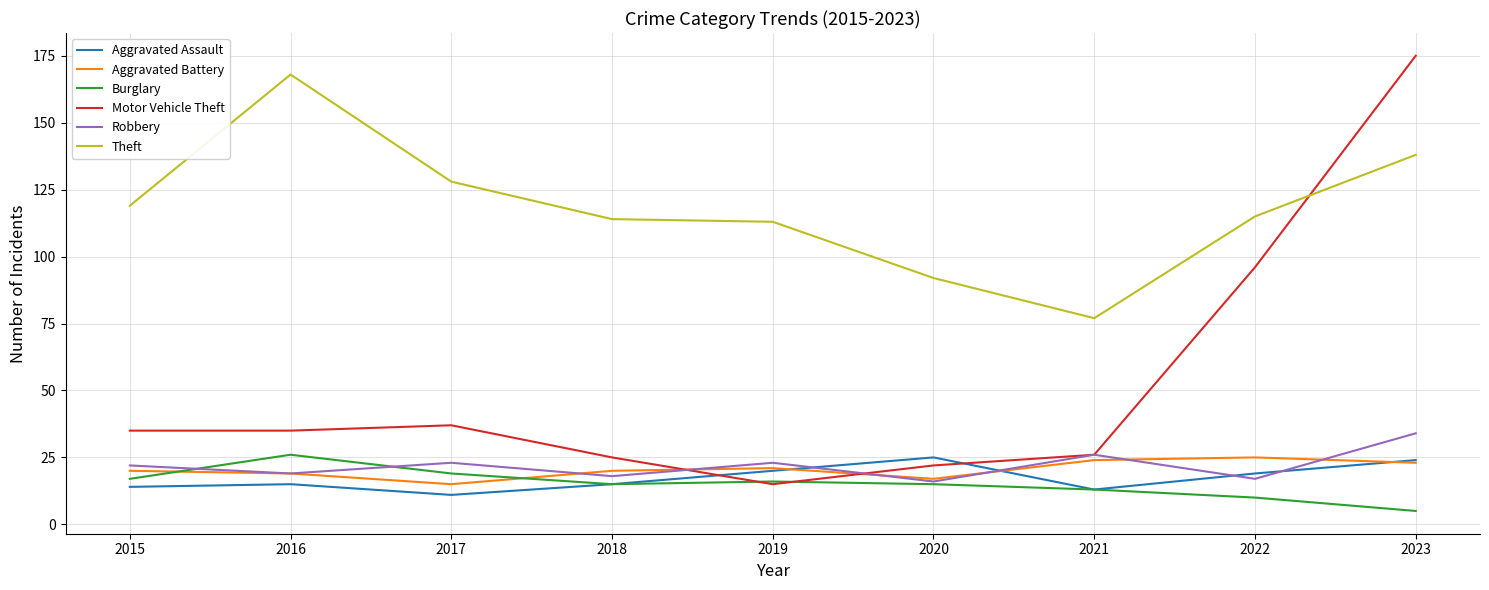

Which series has the largest total across all categories?

Theft